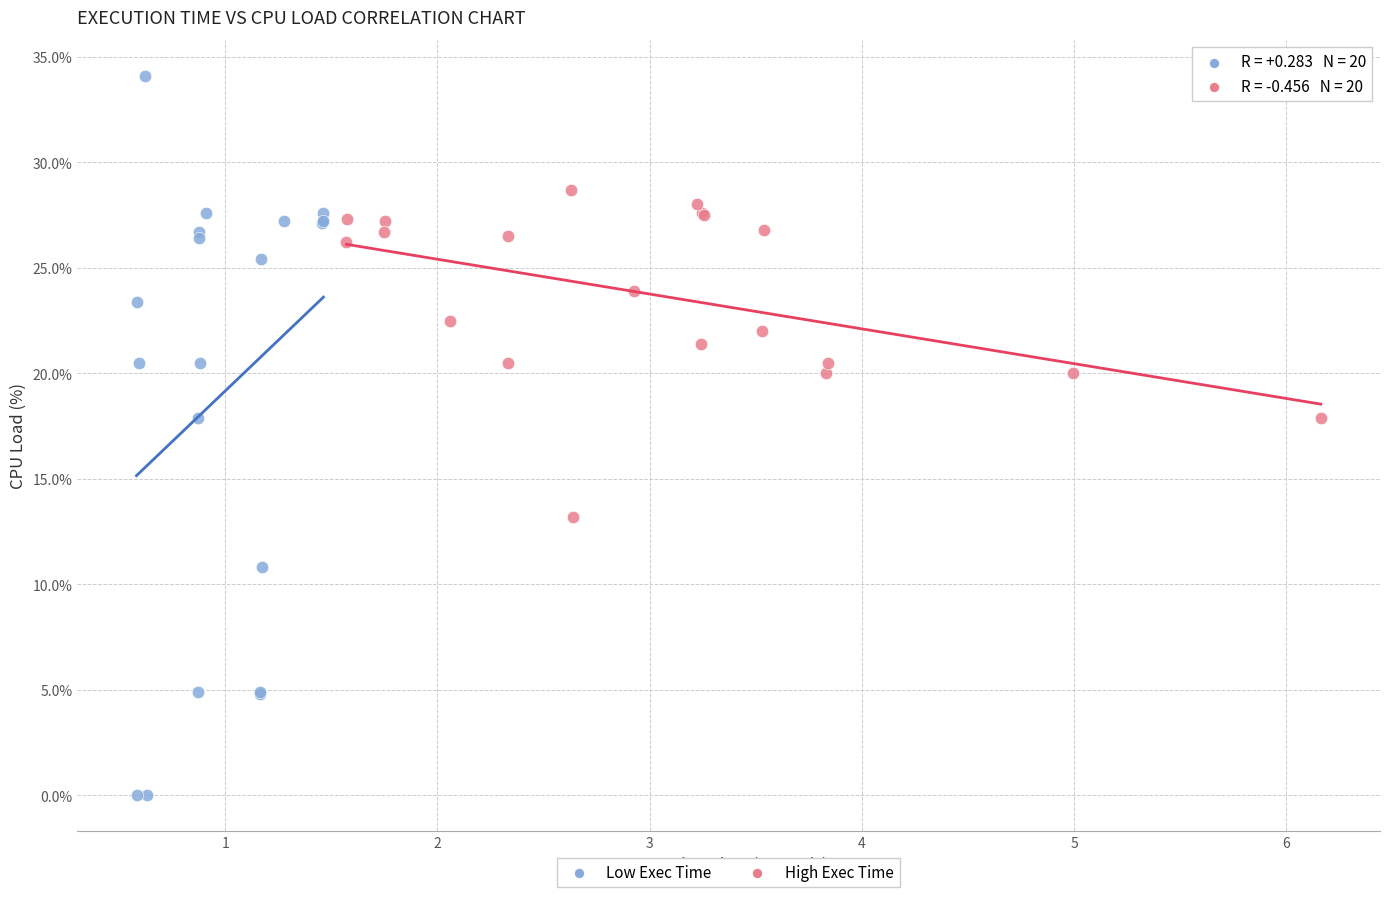

Which series has the largest Y range (max minus min)?

Low Exec Time